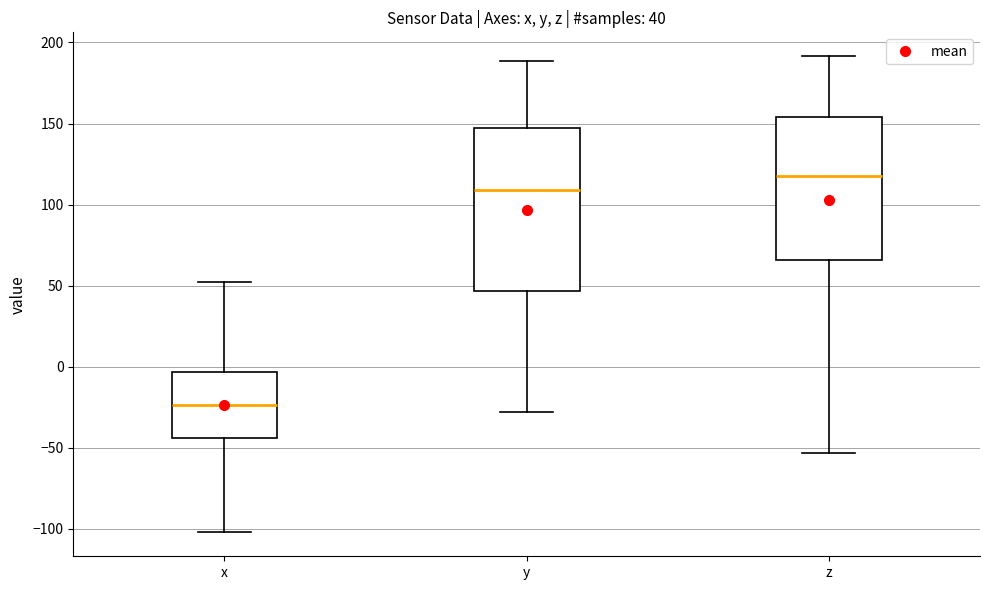

Which box has the lowest median line?

x